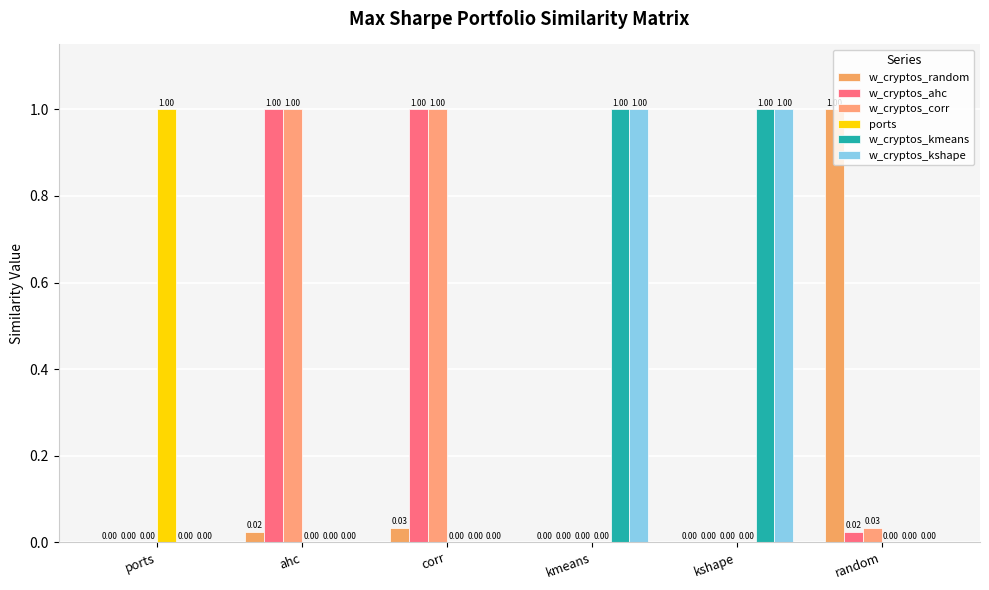

Count the number of data series in this chart.

6